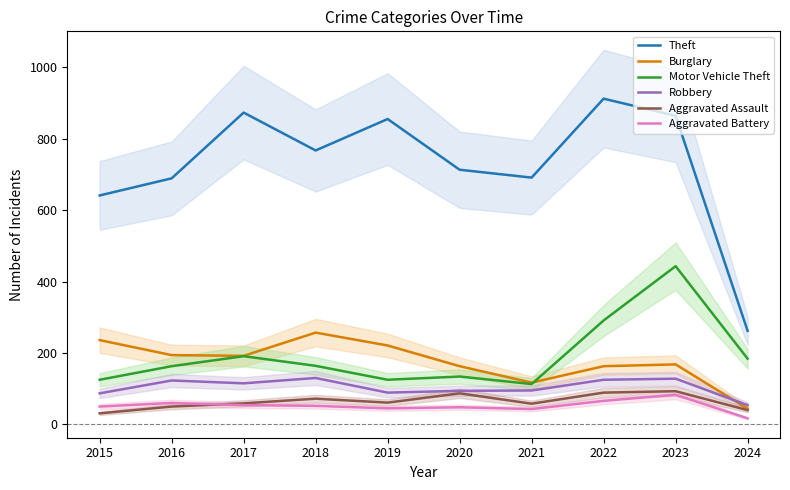

True or false: Robbery has a value of 130 at 2018.

True